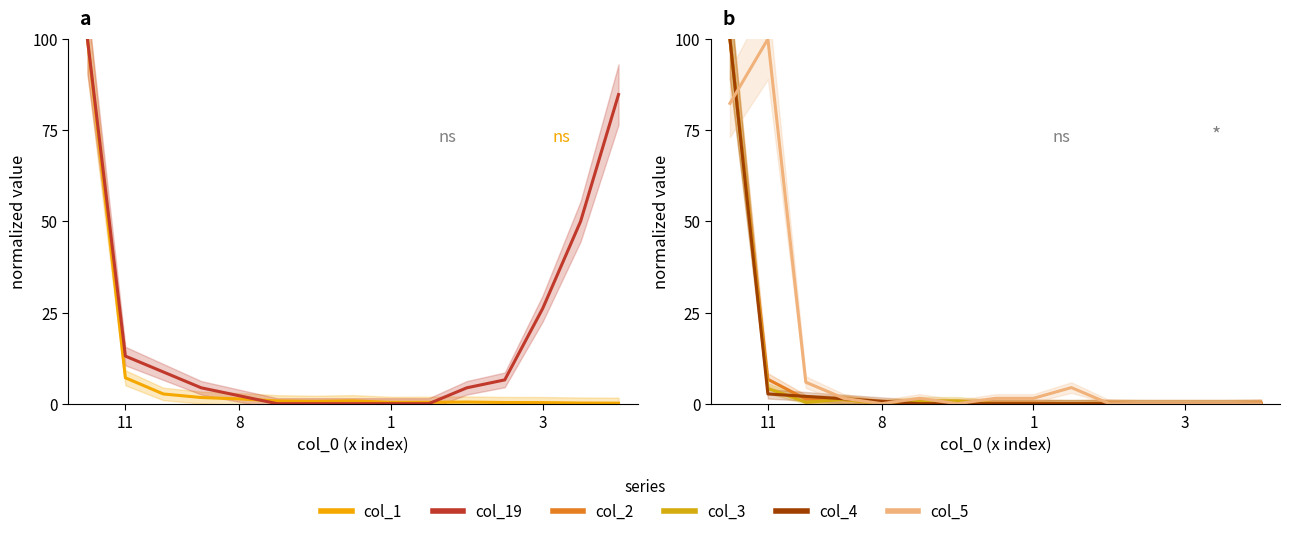

What is the average value of the col_5 series?

13.2